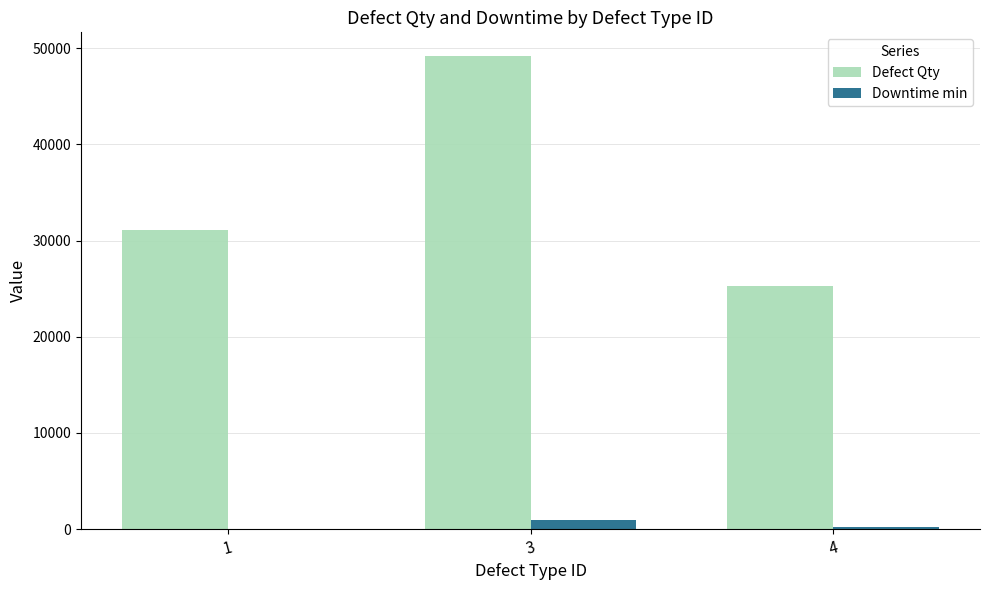

Between 1 and 3, which series saw the biggest shift?

Defect Qty